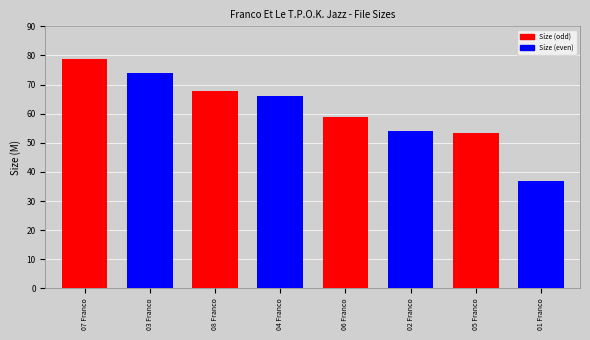

What is the maximum value shown in the chart?

78.8